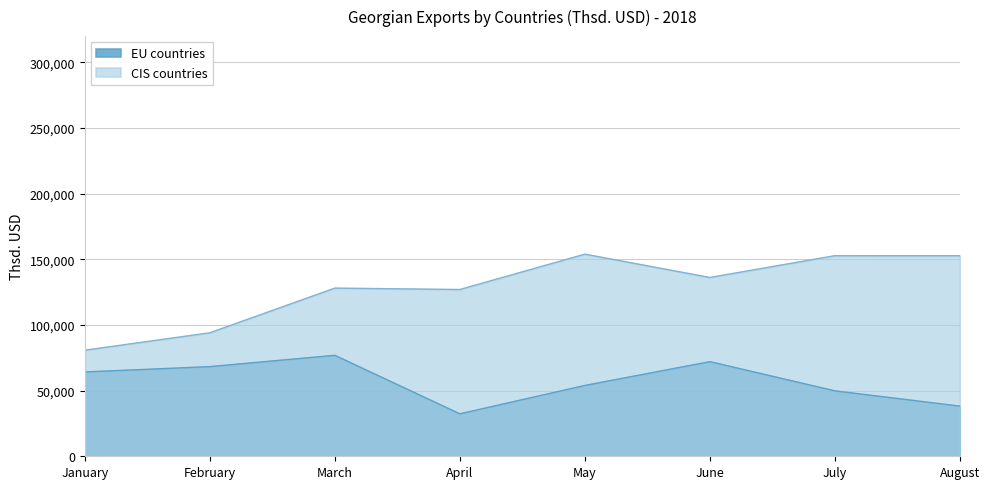

What is the value of the CIS countries point at the 5th from the left?

153955.7